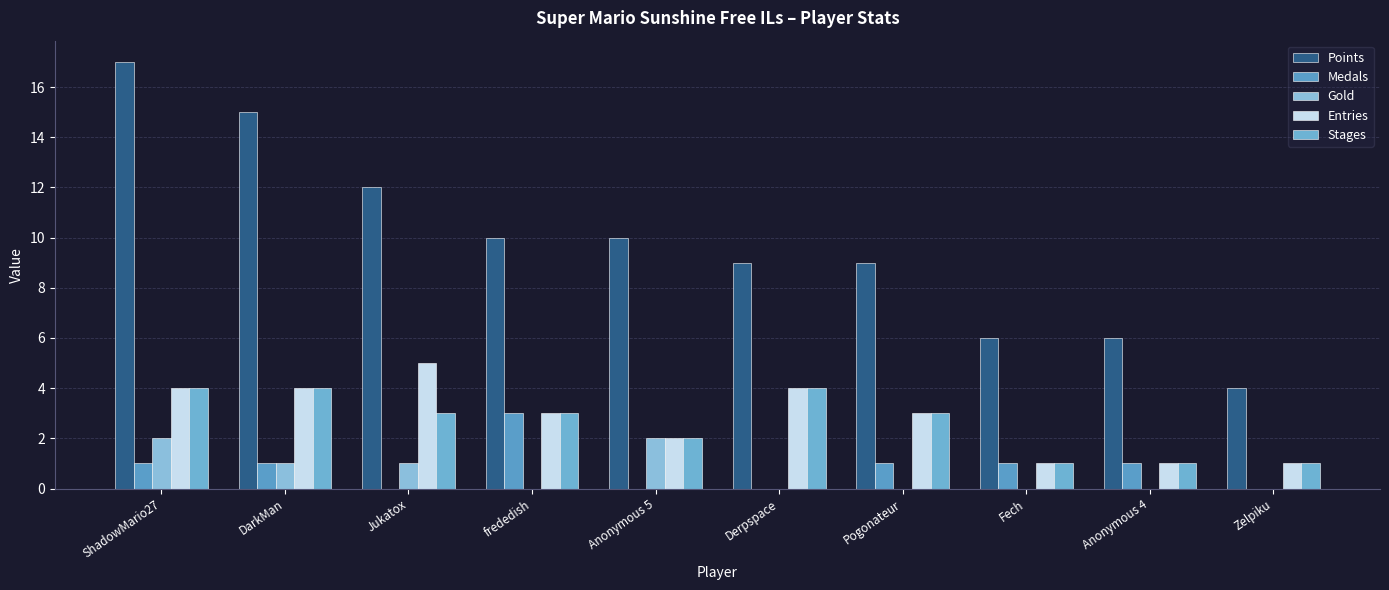

Which has a higher value, DarkMan or Fech?

DarkMan